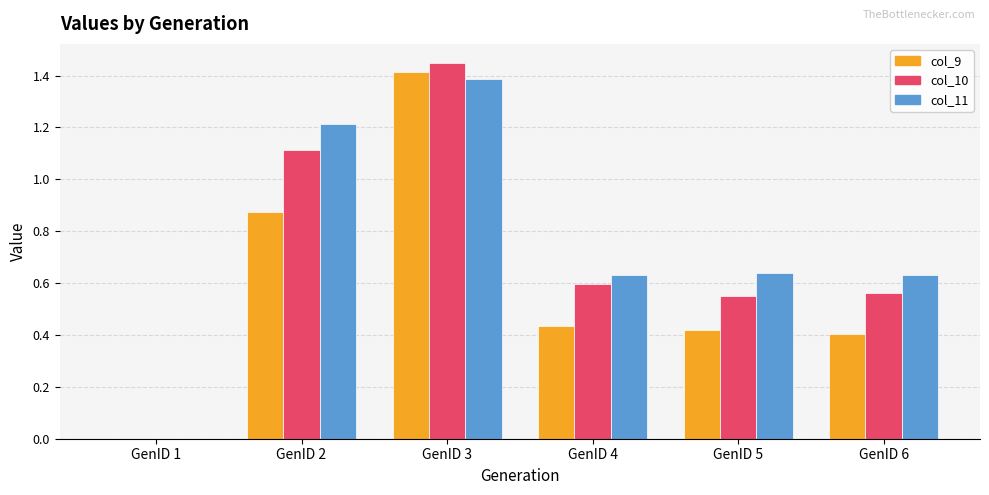

At which label does col_9 reach its peak?

GenID 3